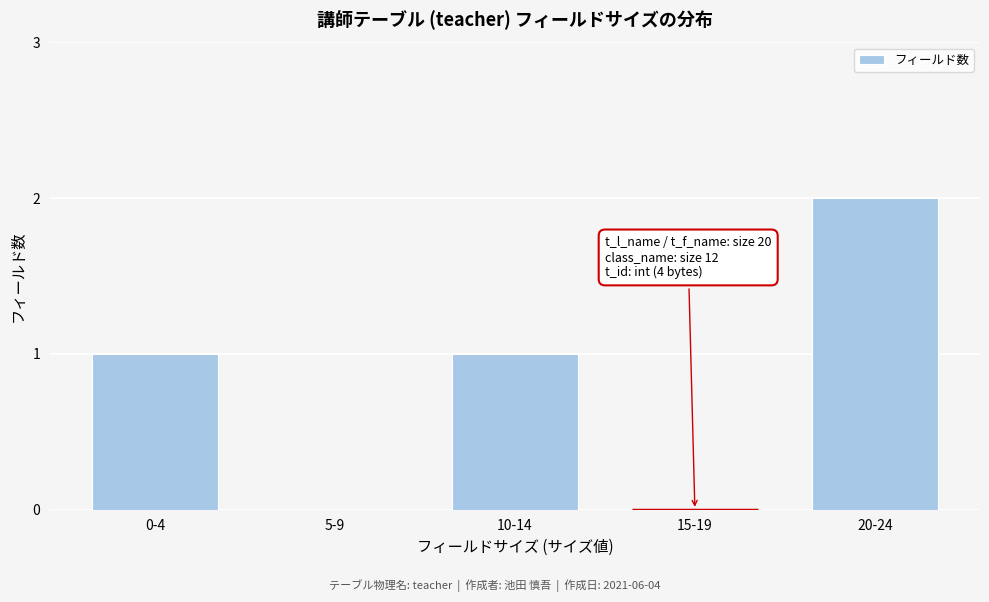

Reading left to right, transcribe all the data shown in this chart.

0-4=1	5-9=0	10-14=1	15-19=0	20-24=2